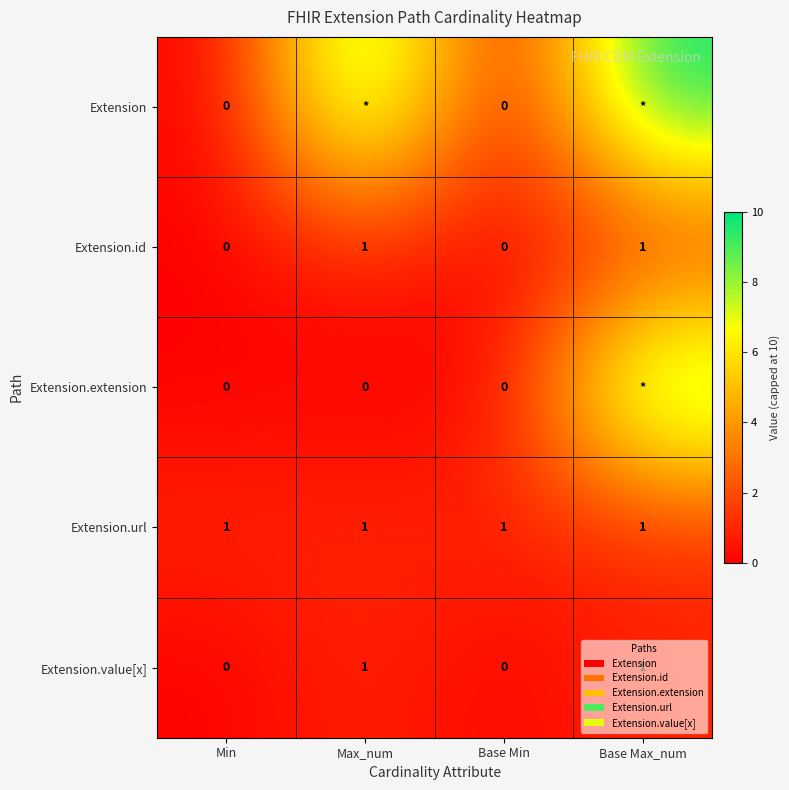

Rank the categories by Extension.value[x] value from lowest to highest.

Min, Base Min, Max_num, Base Max_num